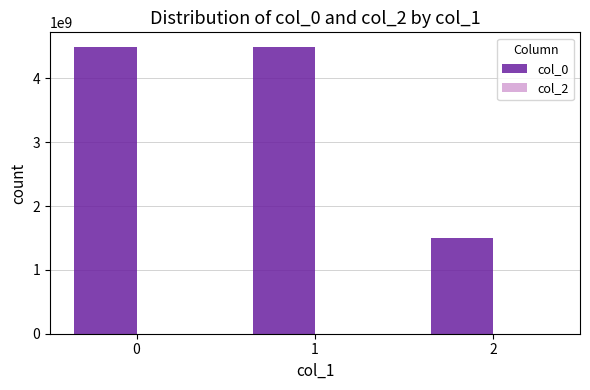

Is it true that the value at 0 is 1567498101?

False